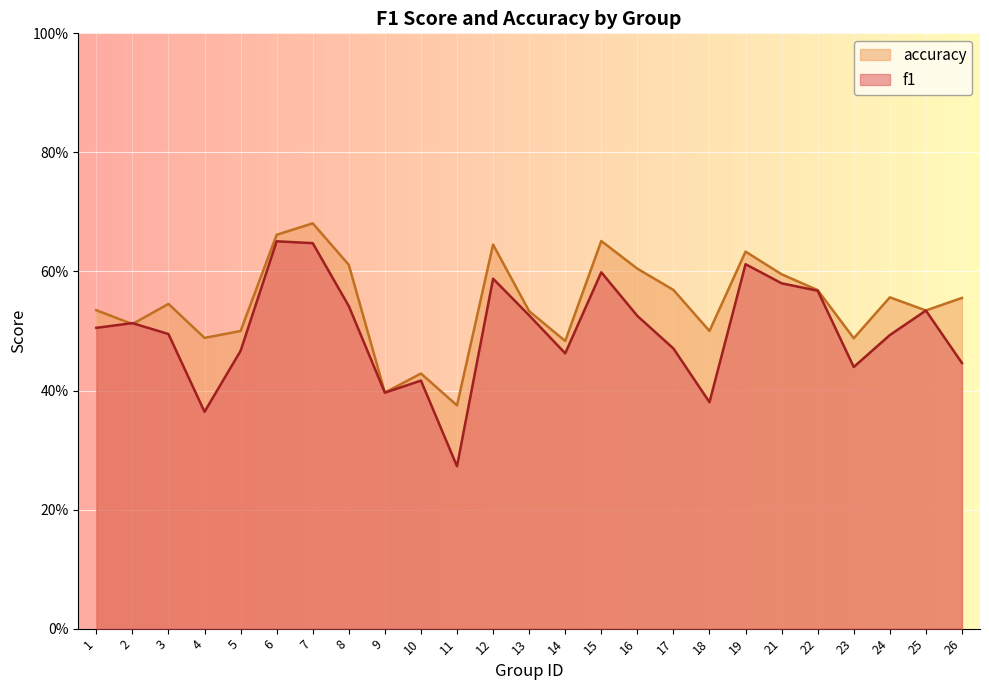

At which label is accuracy closest to 0?

11